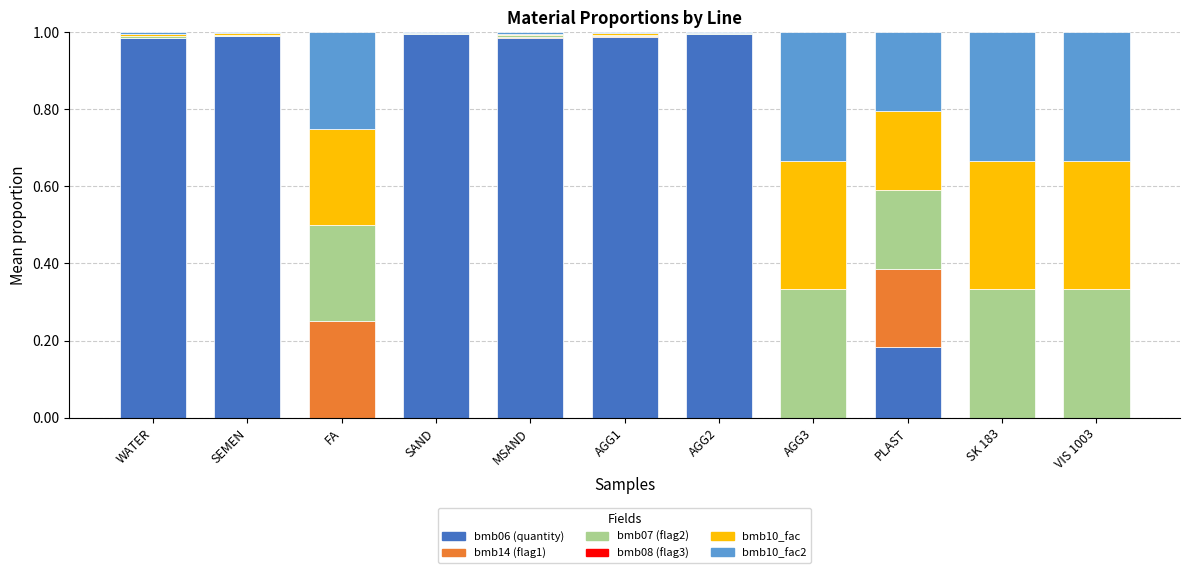

Is it true that bmb06 (quantity) equals -0.3 at AGG3?

False